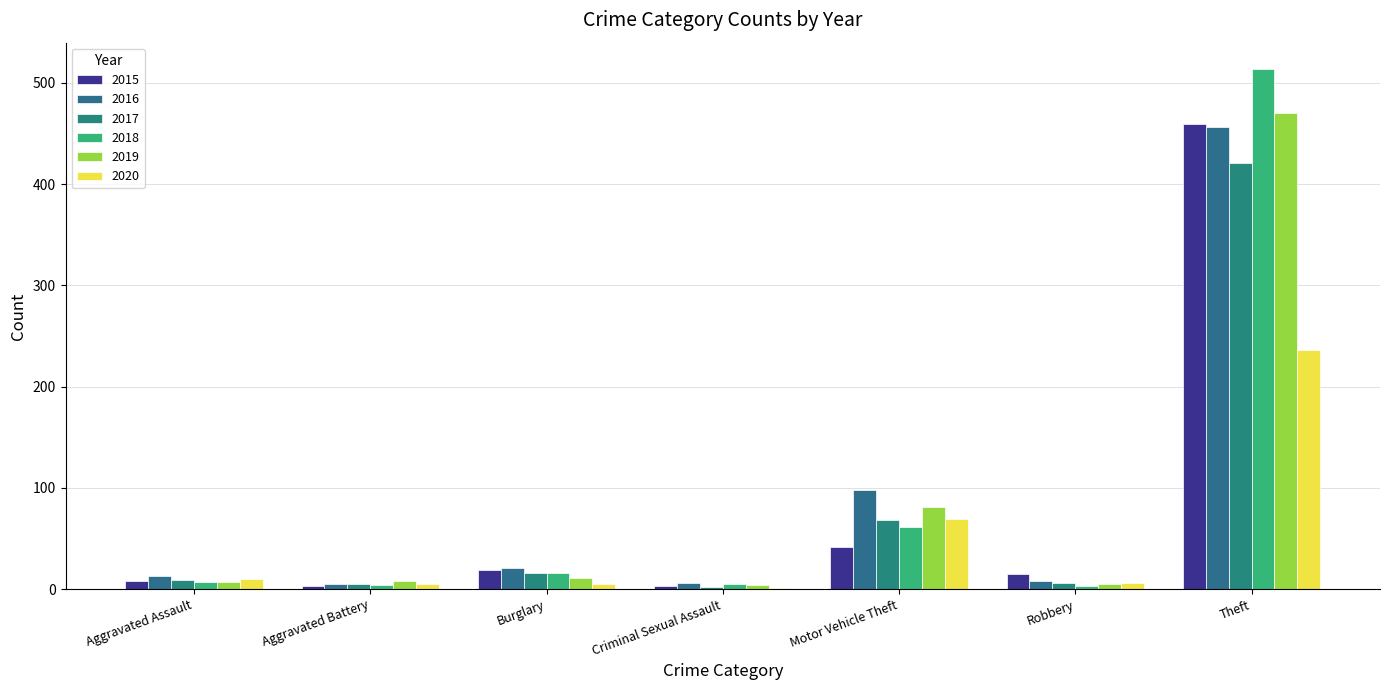

How many data points does each series have?

7